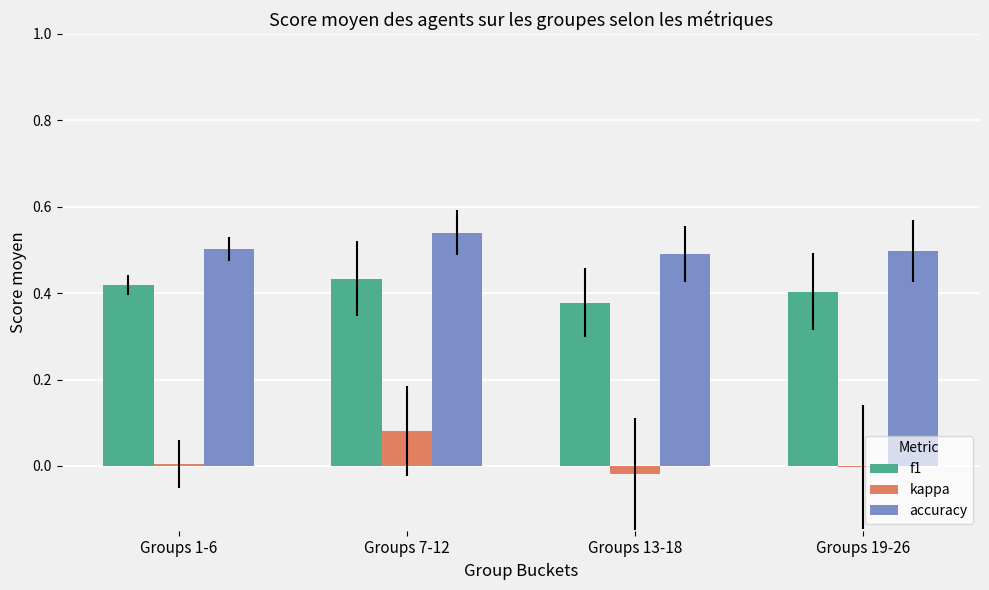

What is the total value across all series at Groups 13-18?

0.8